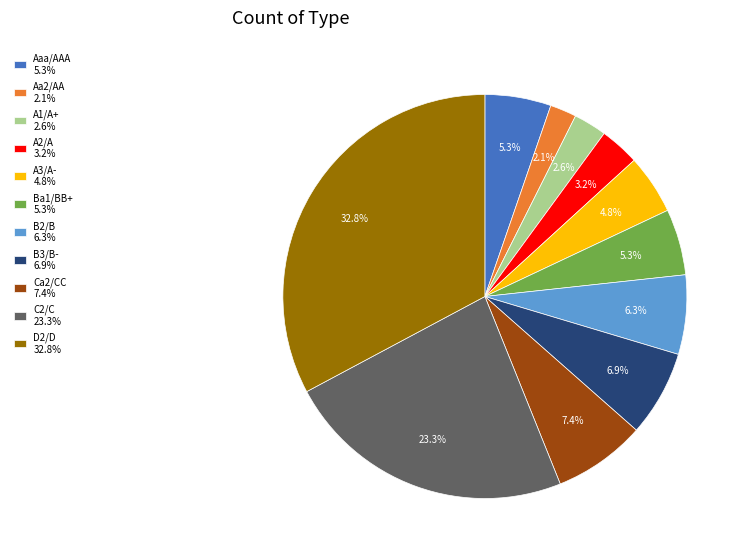

What percentage is the B2/B slice, to the nearest percent?

6%